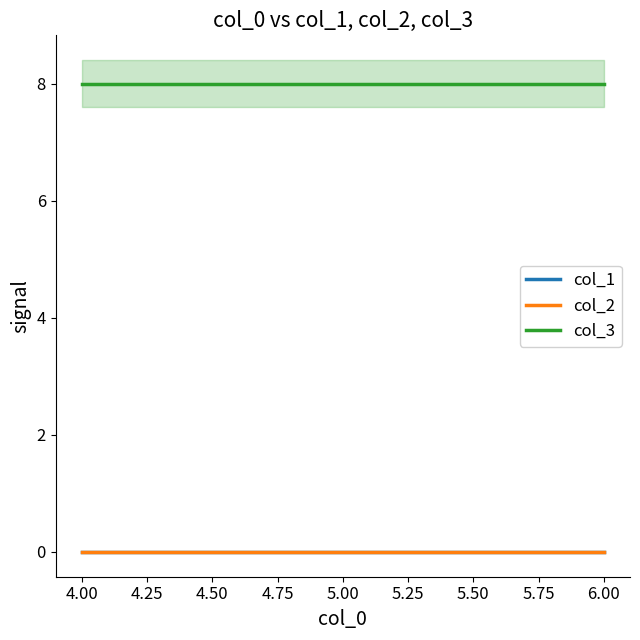

List the series in order of their peak value, highest first.

col_3, col_1, col_2